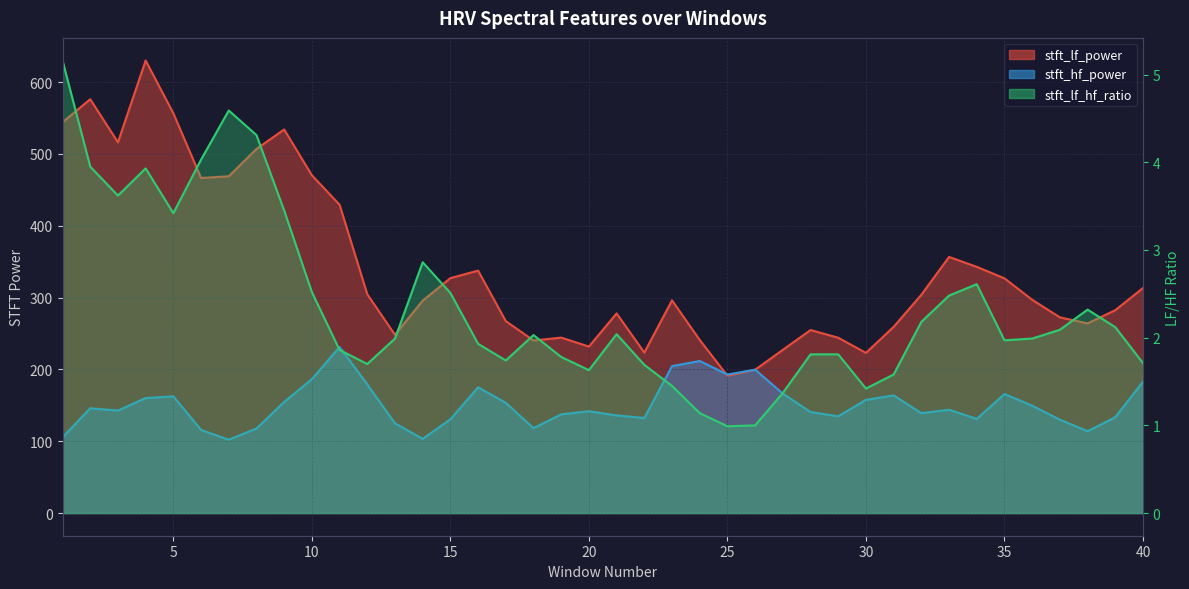

What is the difference between the maximum and minimum values in the stft_lf_power series?

438.9